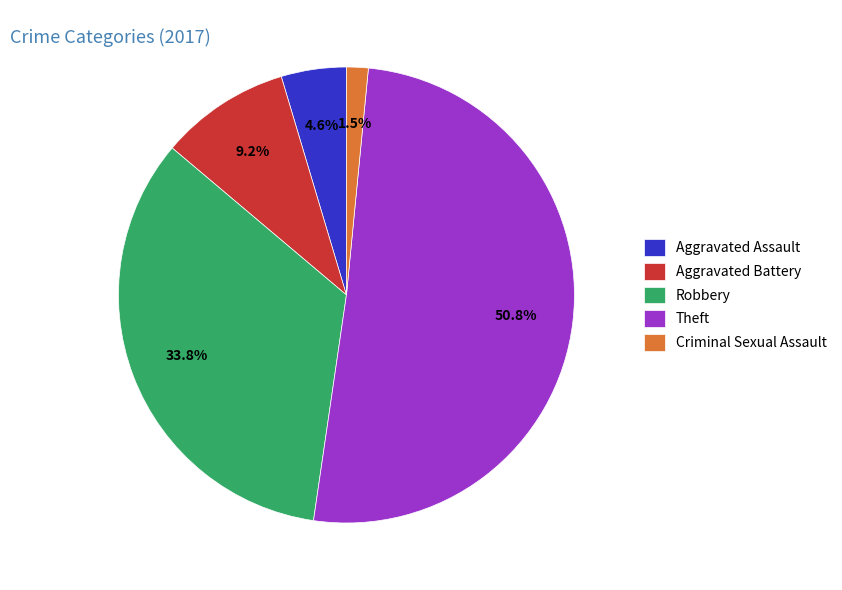

What percentage is NOT represented by Aggravated Assault?

95.4%